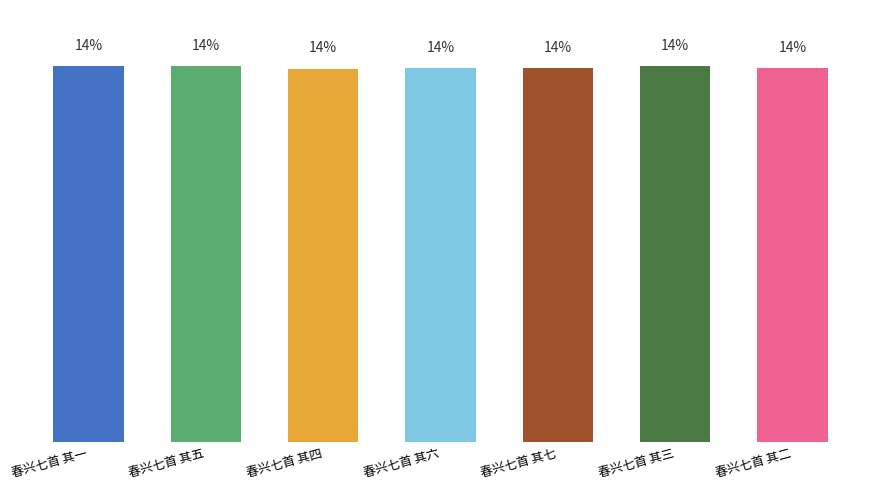

What is the label of the 6th bar from the right?

春兴七首 其五